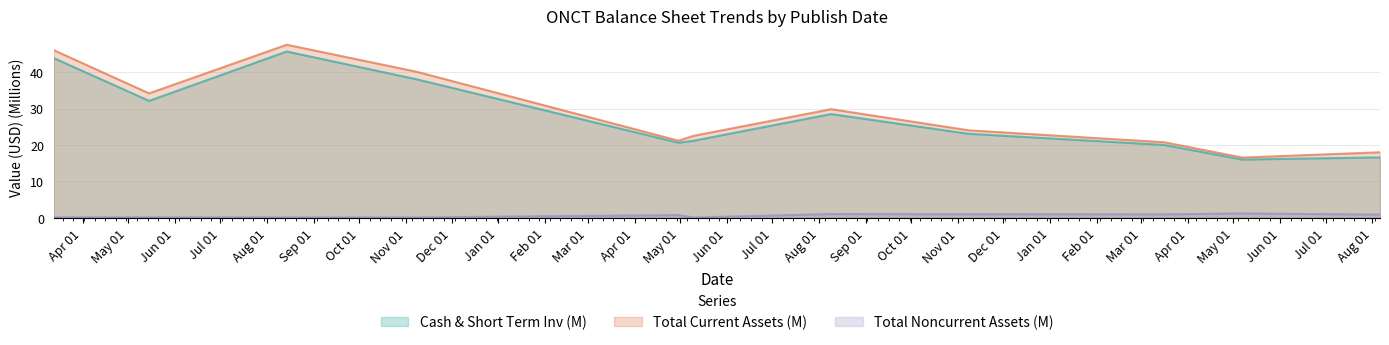

True or false: Total Current Assets (M) has more than 0 interior local peaks.

True